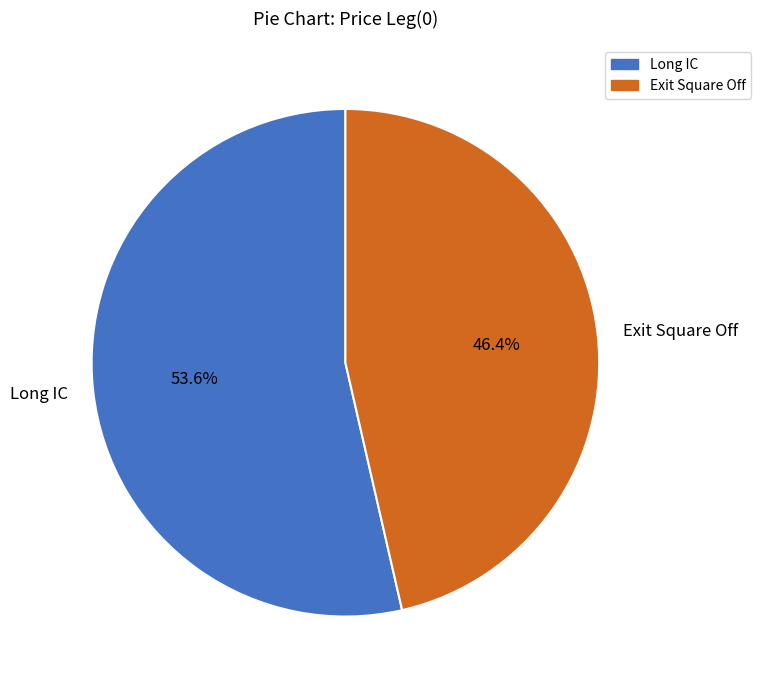

To the nearest percent, what percentage of the pie is Long IC?

54%